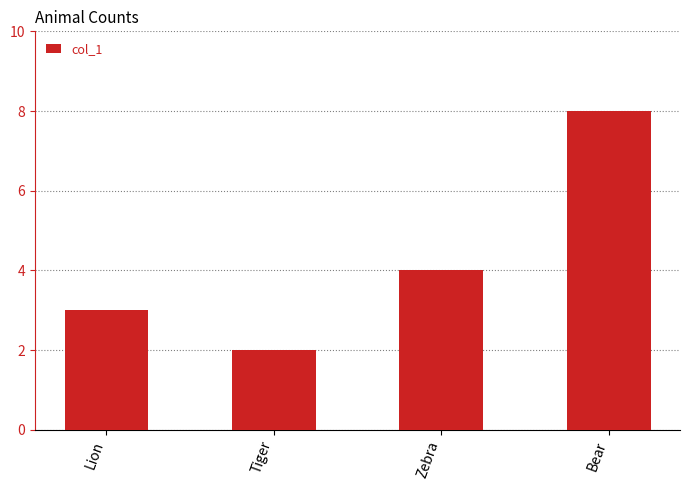

What is the value of the 3rd bar from the left?

4